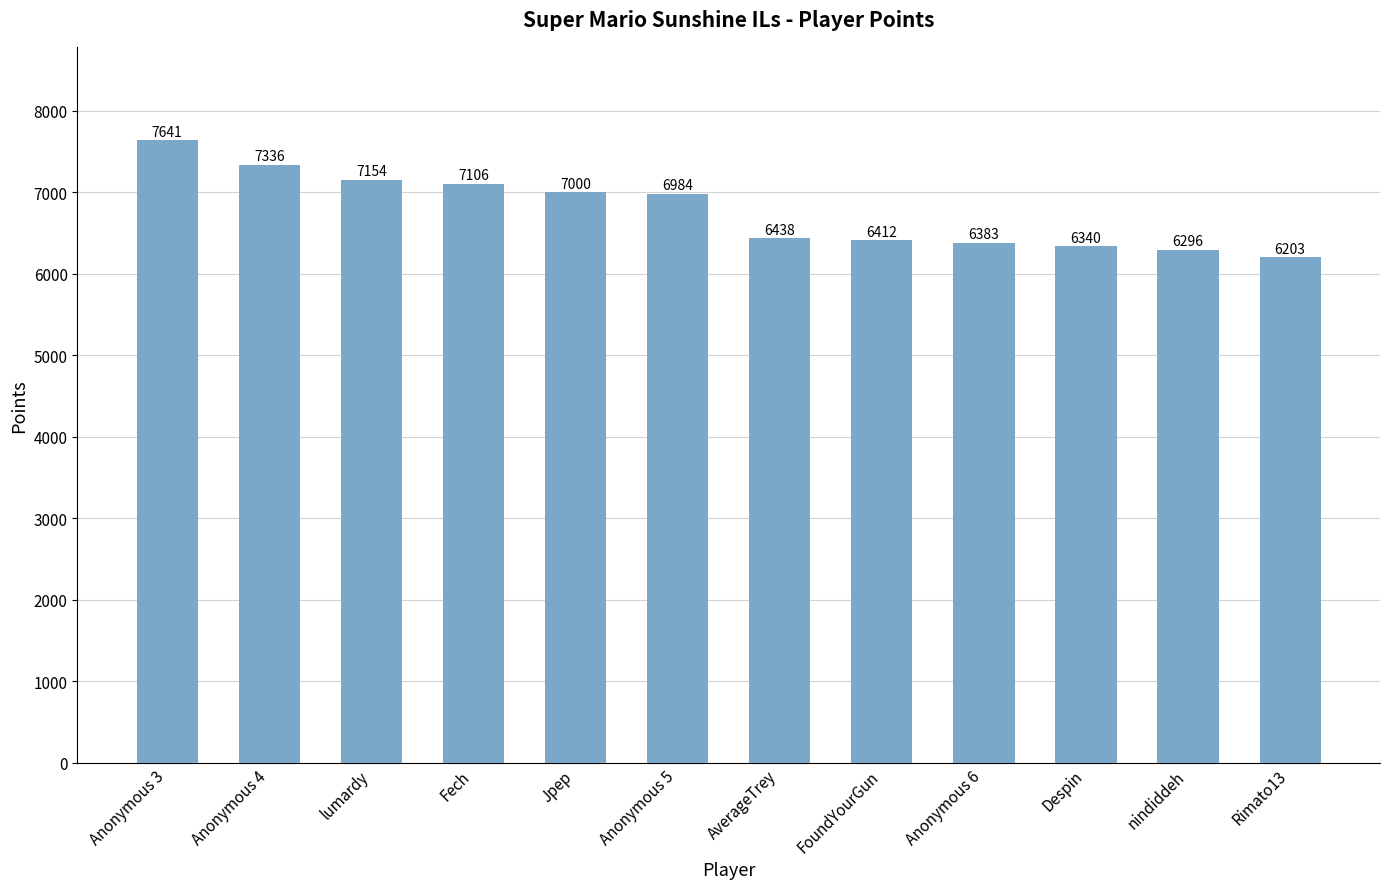

Is it true that the value at lumardy is 10893?

False